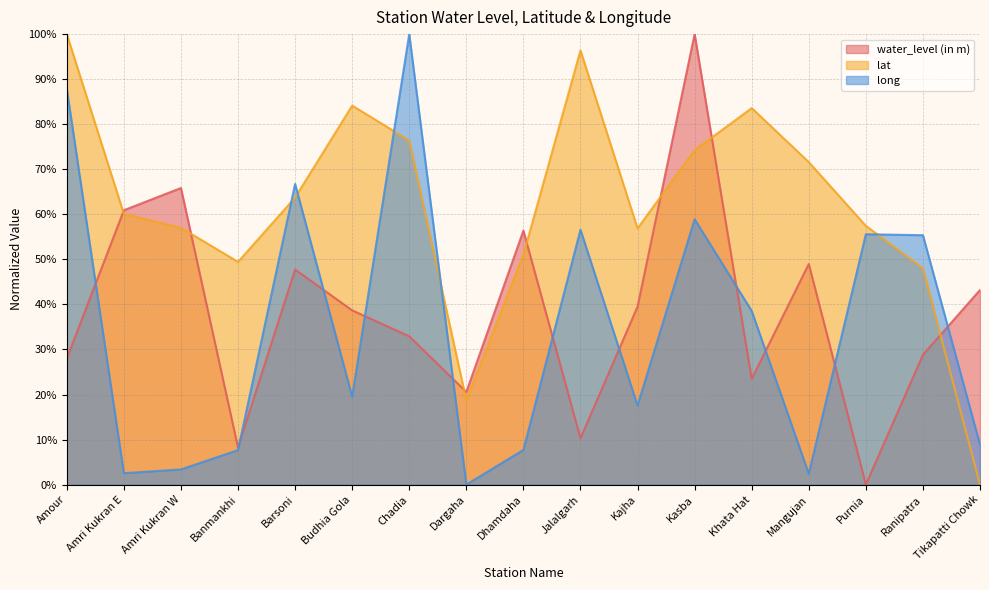

How many lines are shown in the chart?

3